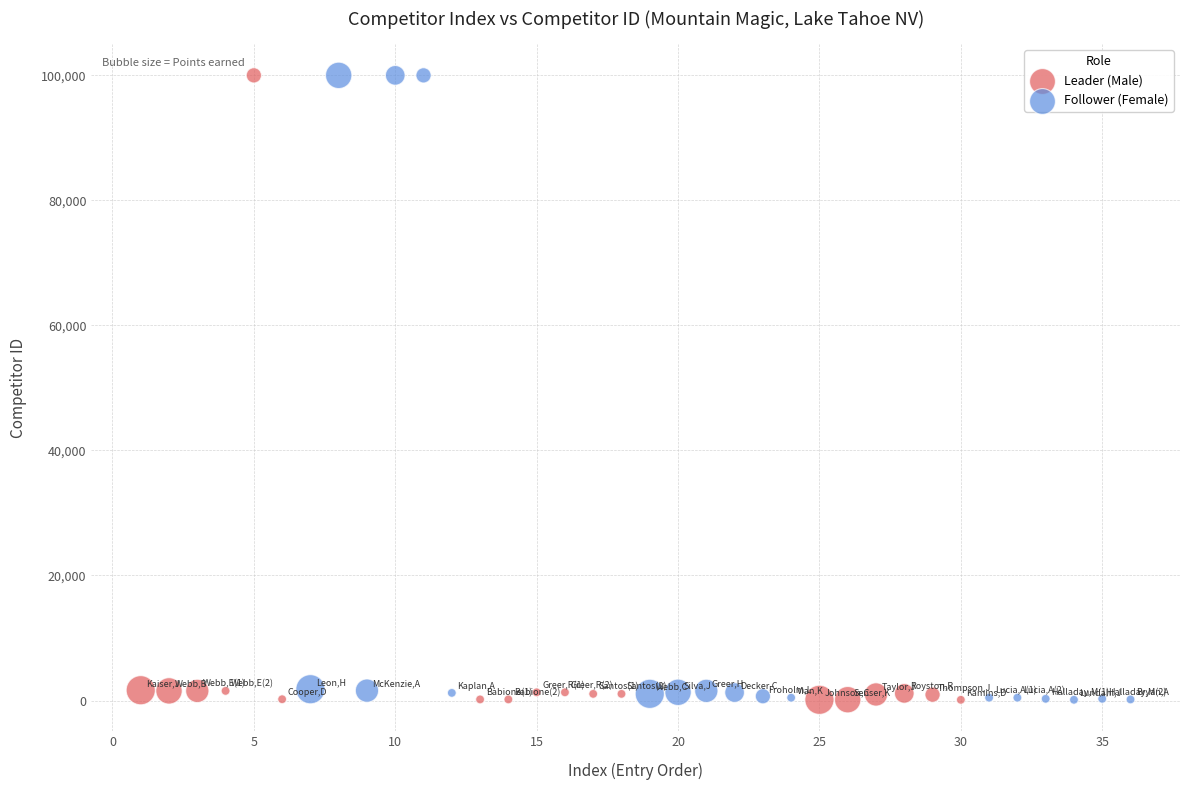

What are all the series names shown in the legend?

Leader (Male), Follower (Female)